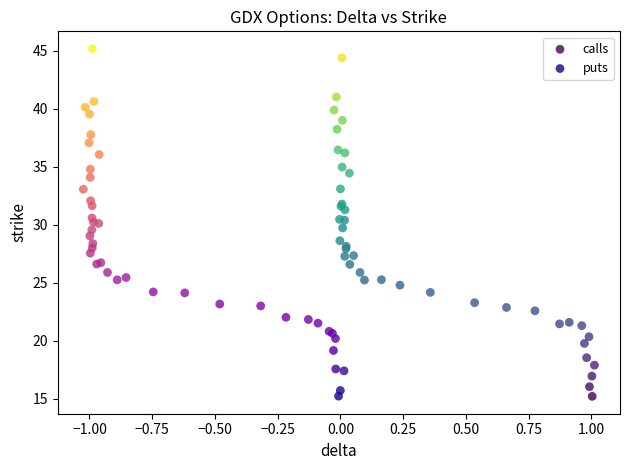

Which series has the largest Y range (max minus min)?

puts